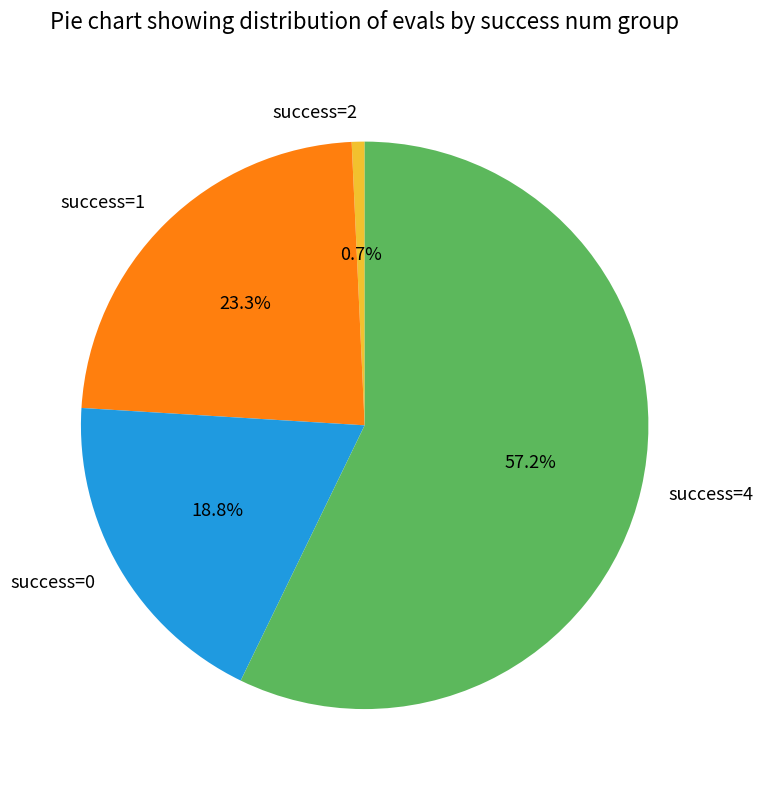

What is the total percentage of success=1 and success=4?

80.5%